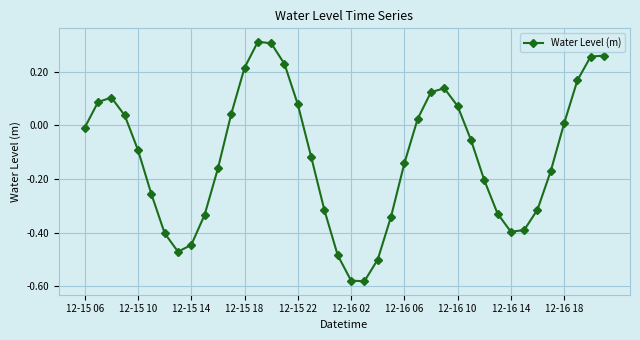

What is the difference between the second highest and second lowest values?

0.9